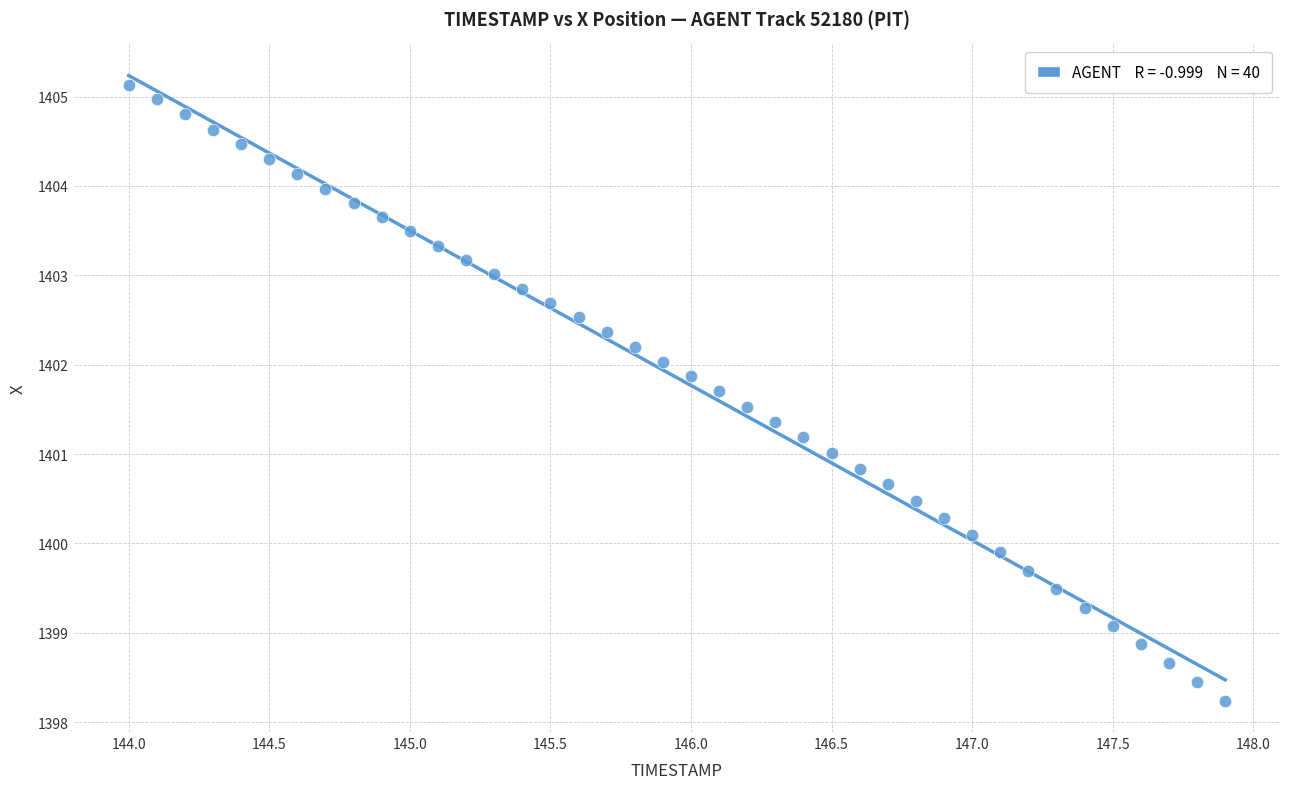

What is the range of X values (max minus min)?

3.9